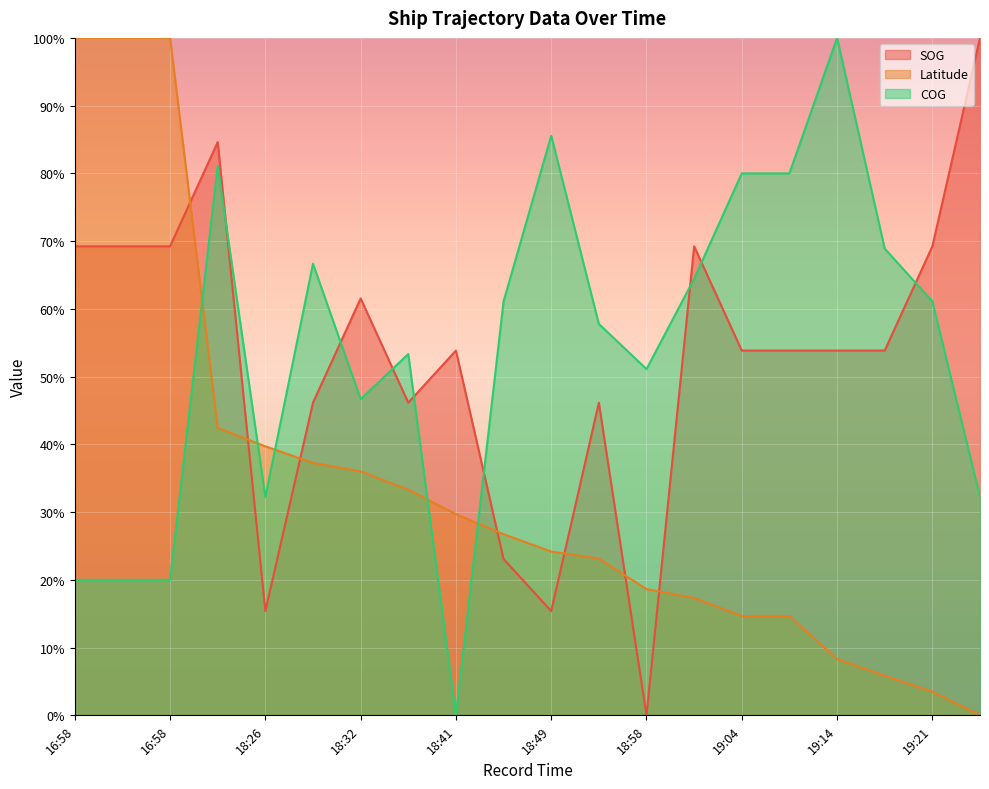

Is it true that SOG equals 96.0 at 18:32?

False